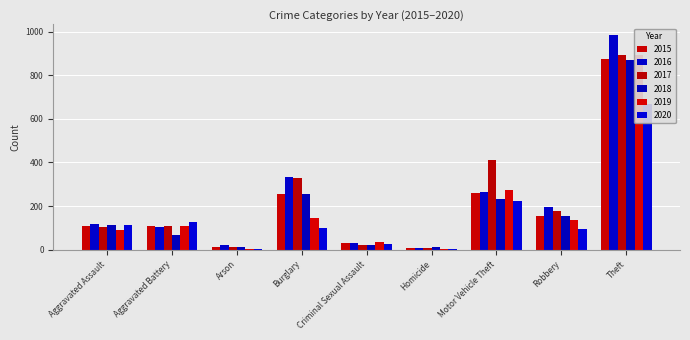

How many distinct data groups are displayed?

6